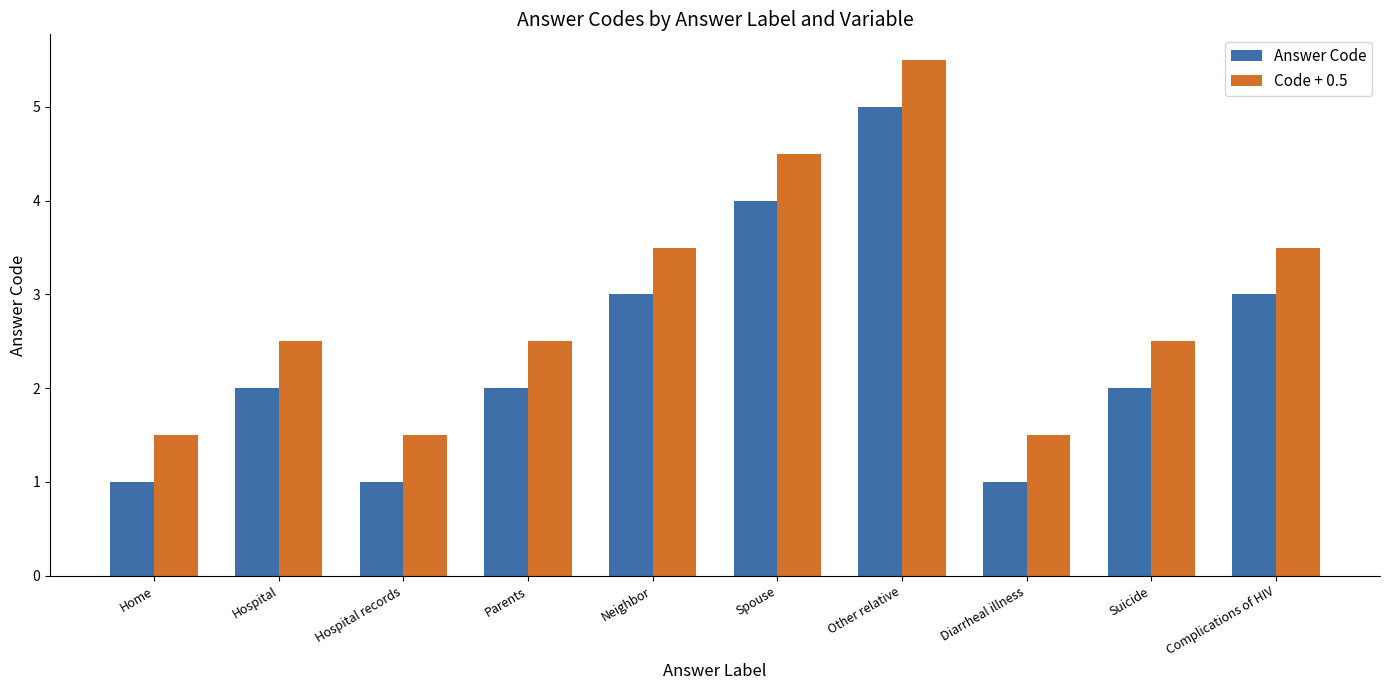

Is the value of Answer Code at Diarrheal illness greater than the value of Code + 0.5 at Hospital?

No